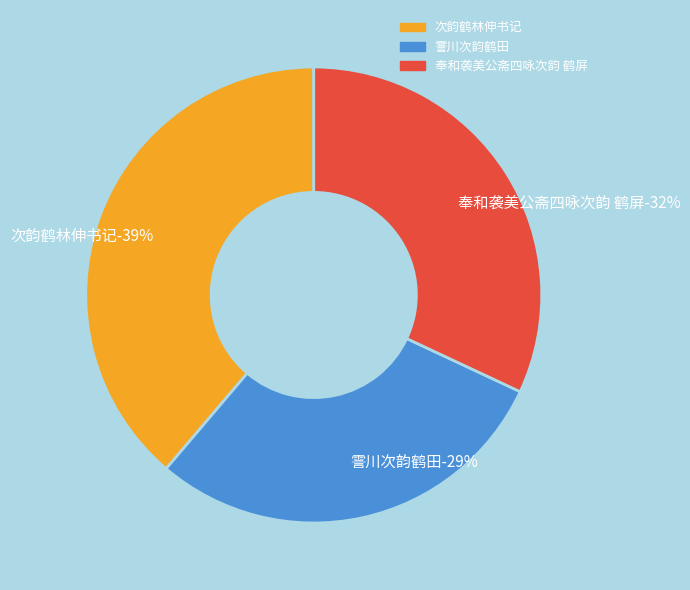

Count the number of slices in the pie.

5